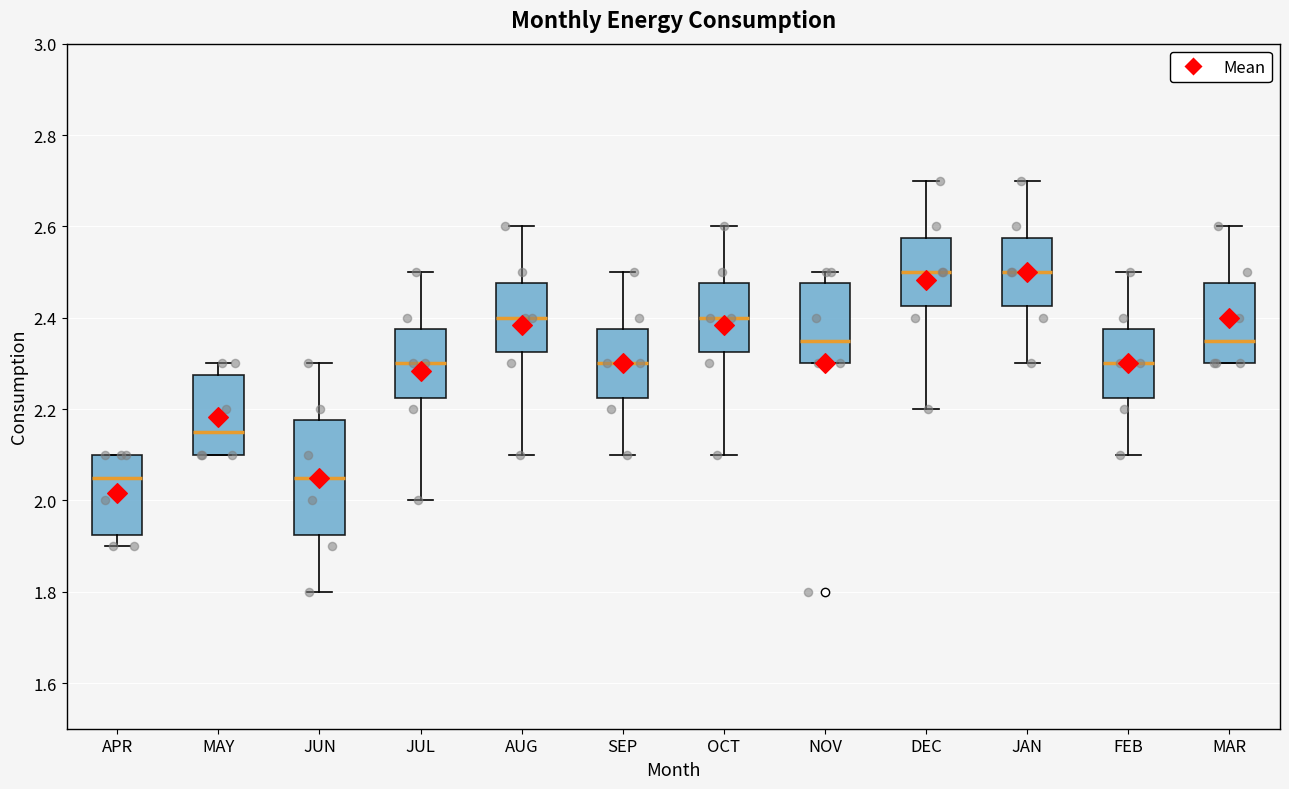

Where does the median line of the box for APR sit on the y-axis? The values are not printed on the chart, so give them approximately, as read against the axis.

2.06